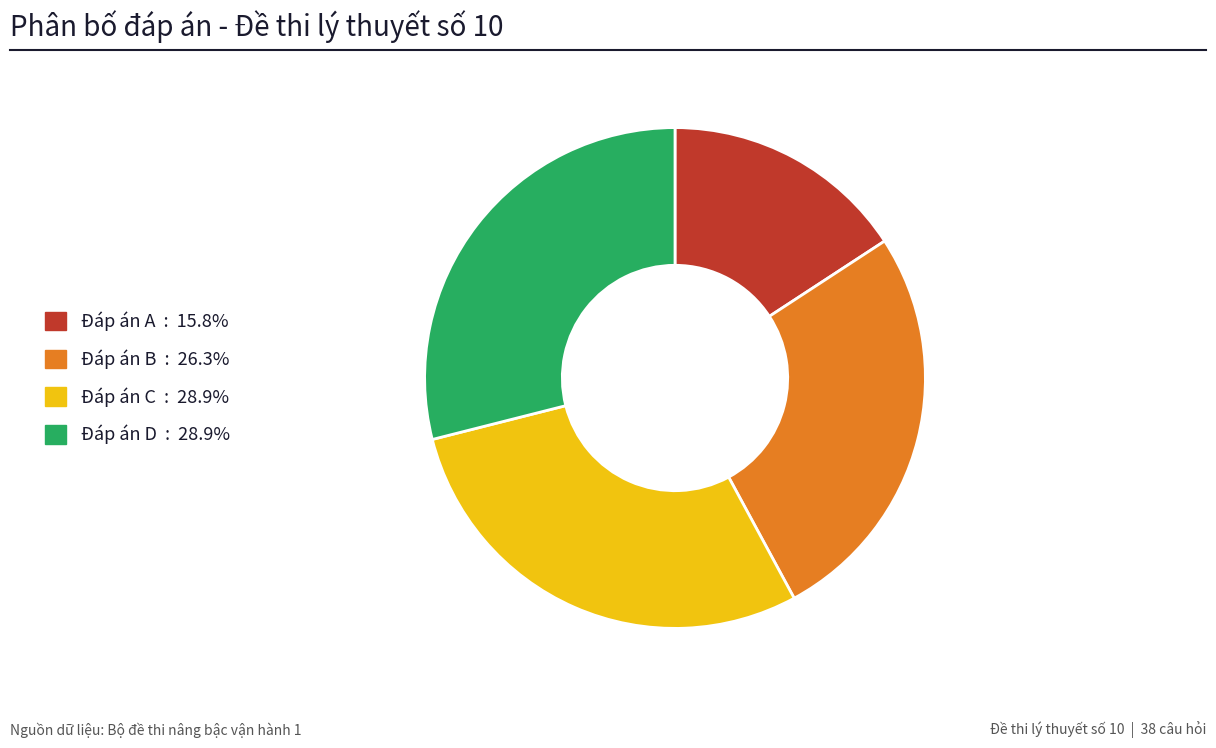

Is there any slice that represents more than half of the pie?

No